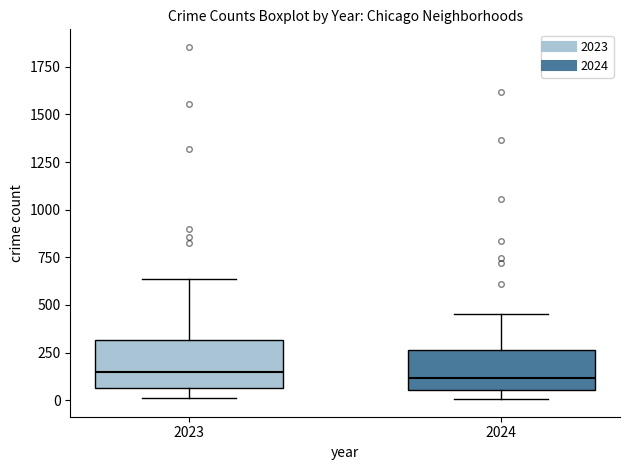

Where does the median line of the box at x = 2023 sit on the y-axis? The values are not printed on the chart, so give them approximately, as read against the axis.

150